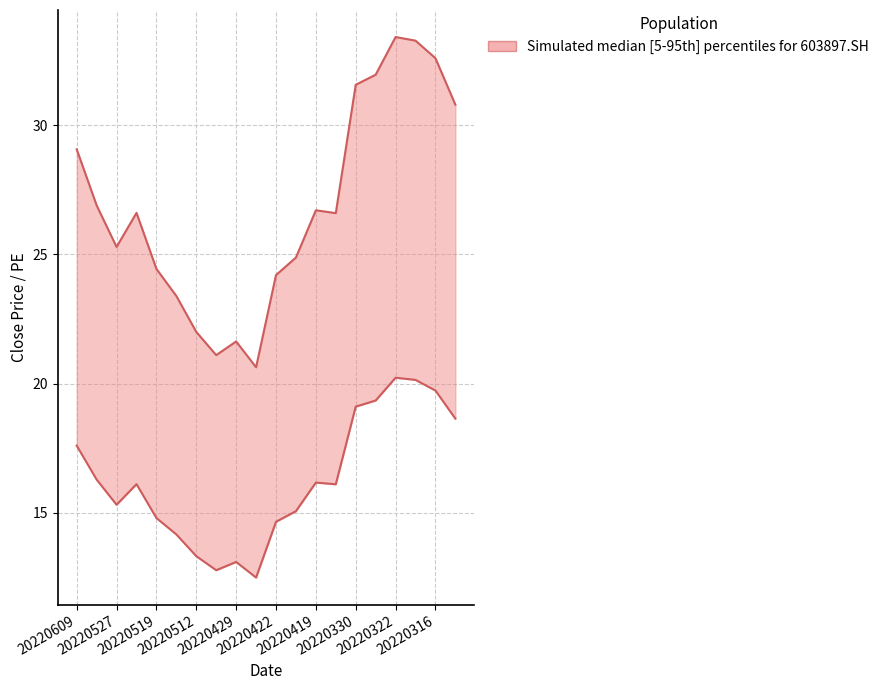

How many interior local valleys does the PE (lower bound) series have?

4